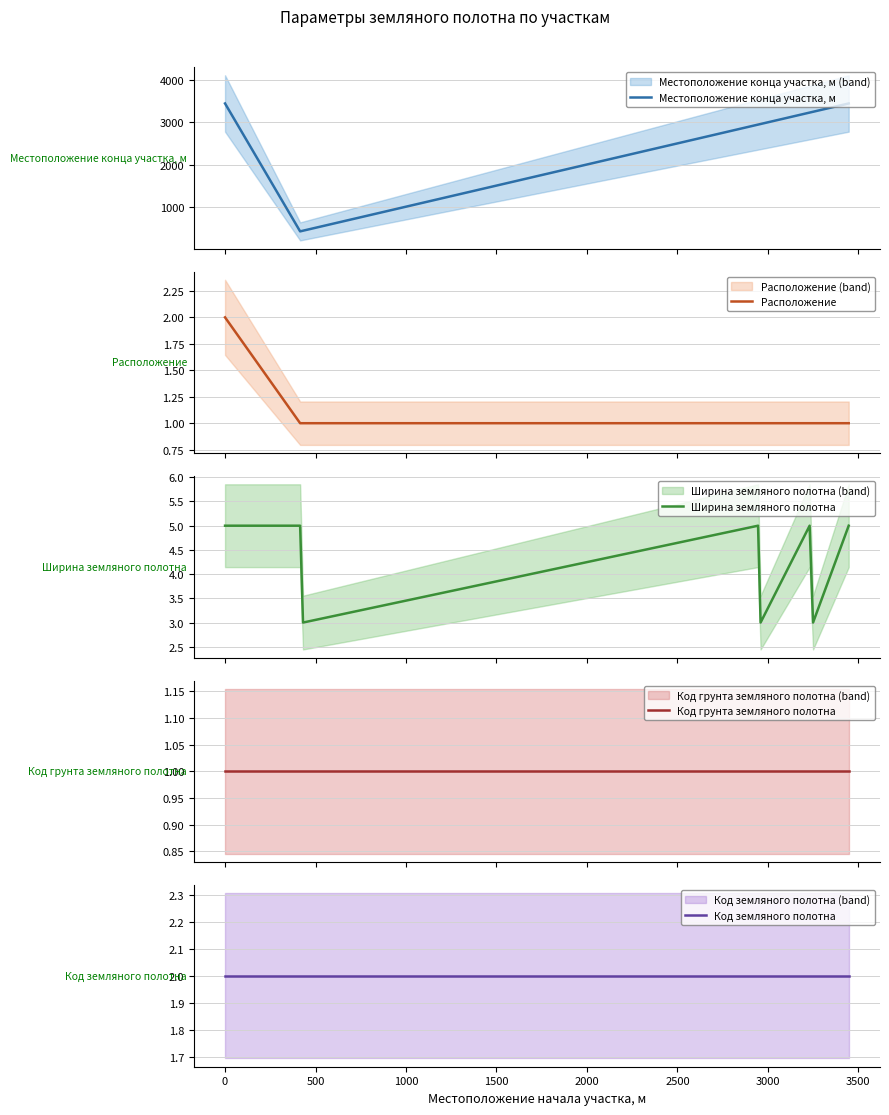

What is the highest value of the Местоположение конца участка, м series?

3447